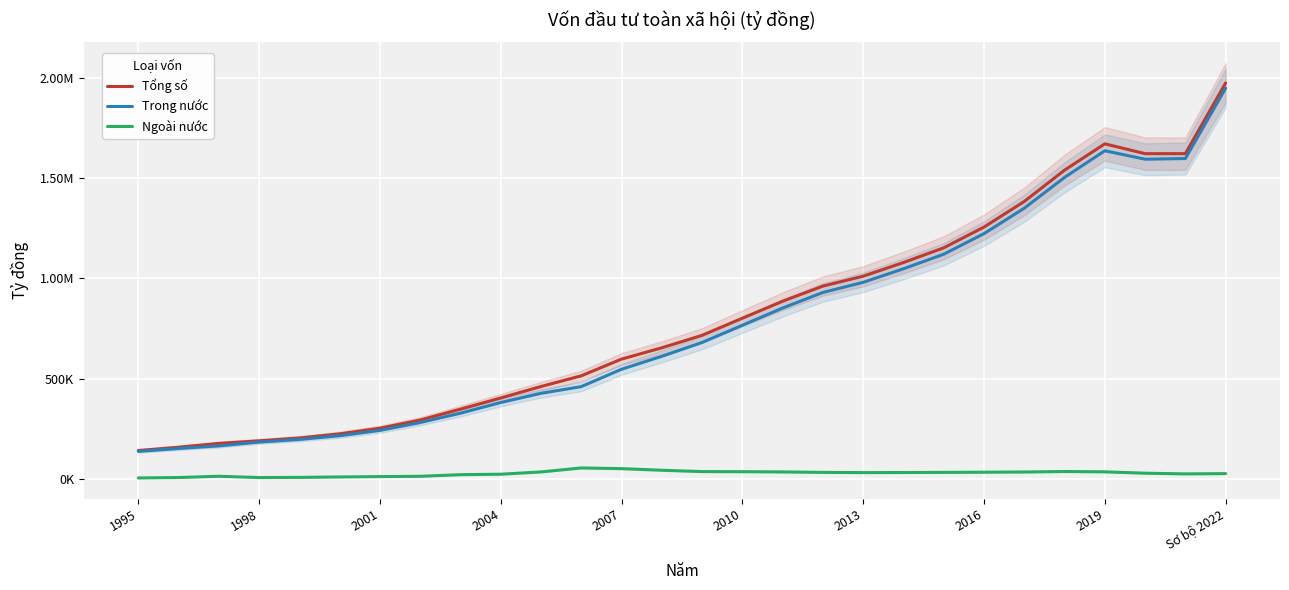

Rank the series by their maximum value, from highest to lowest.

Tổng số, Trong nước, Ngoài nước